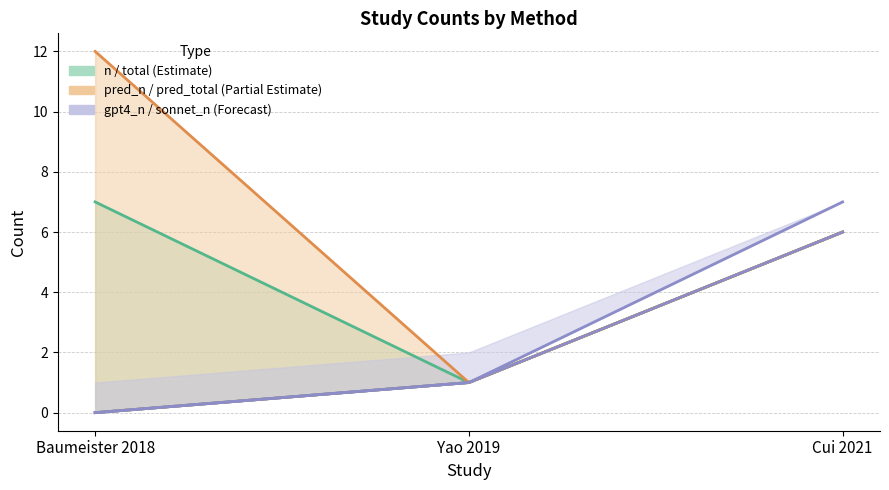

At how many categories does at least one series exceed 3?

2